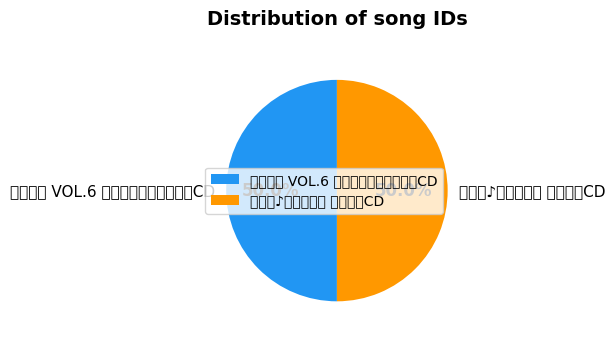

To the nearest percent, what portion does ゆるゆり VOL.6 すぺしゃるなさうんどCD represent?

50%